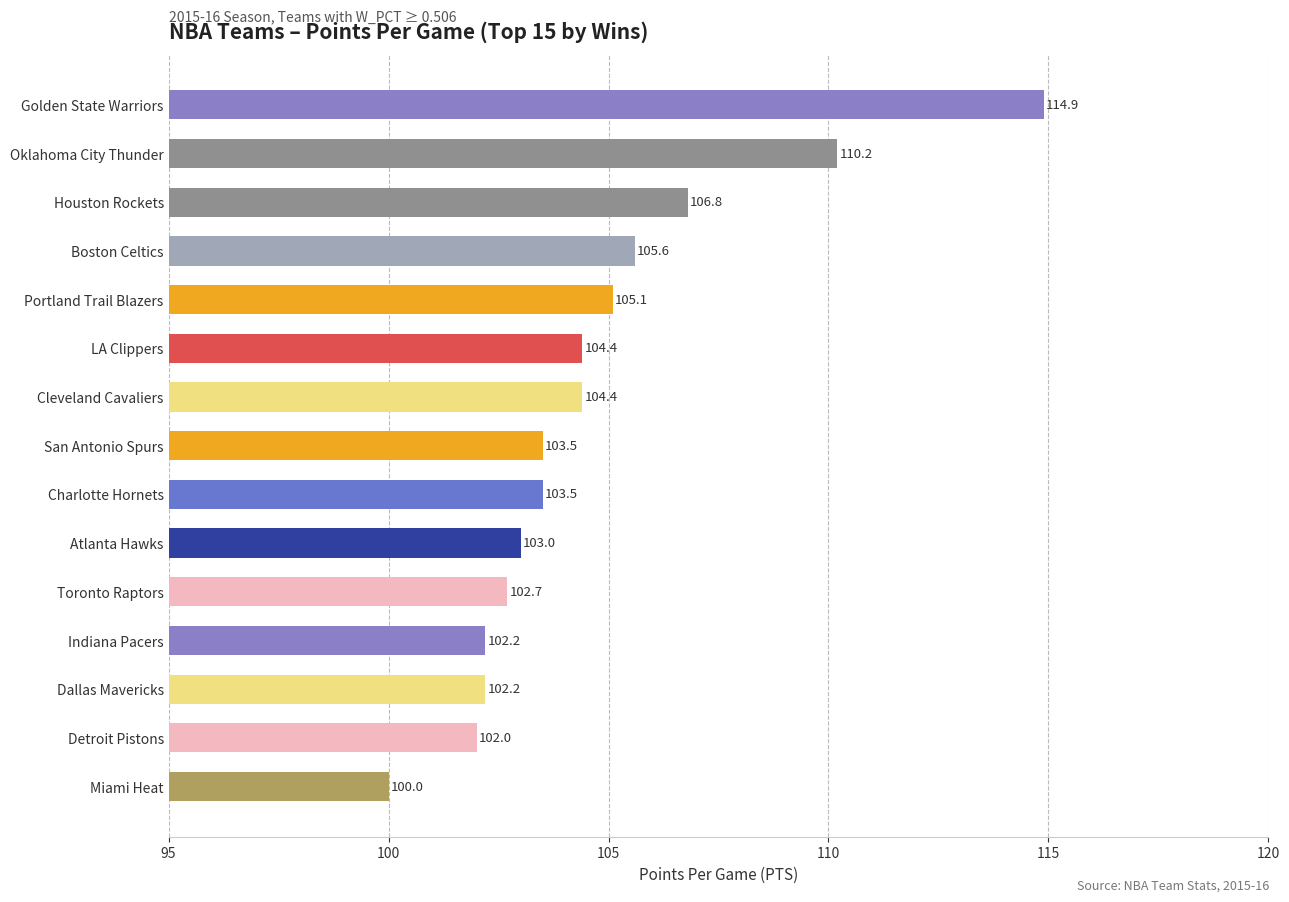

What is the change in value from Oklahoma City Thunder to Houston Rockets?

-3.4